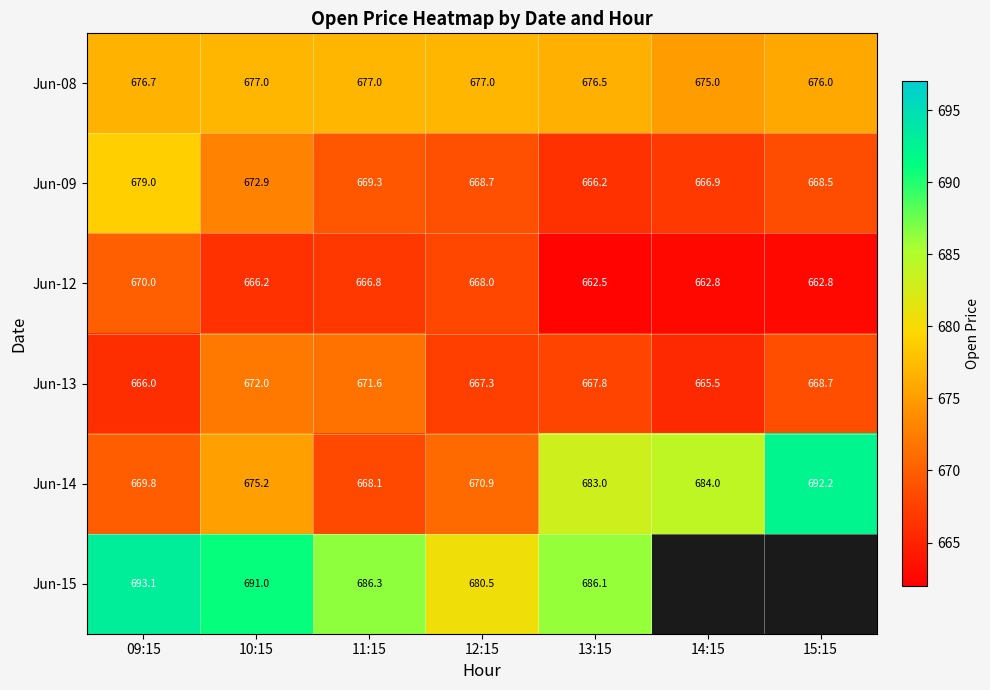

At which label does Jun-13 first exceed 667?

10:15